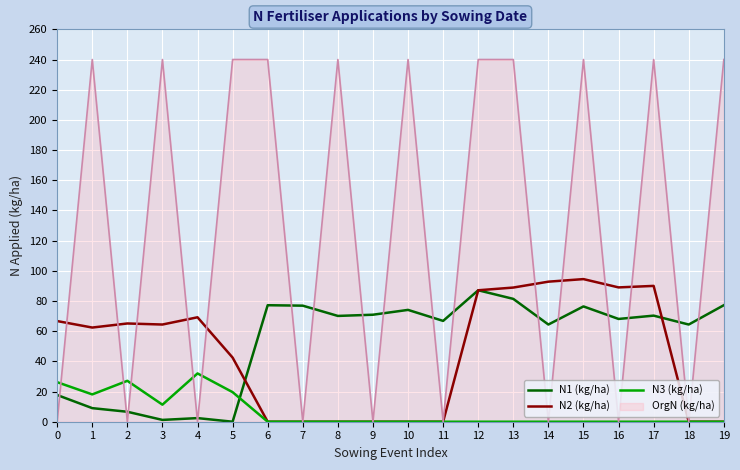

True or false: N1 (kg/ha) has a value of 47.3 at 13.

False